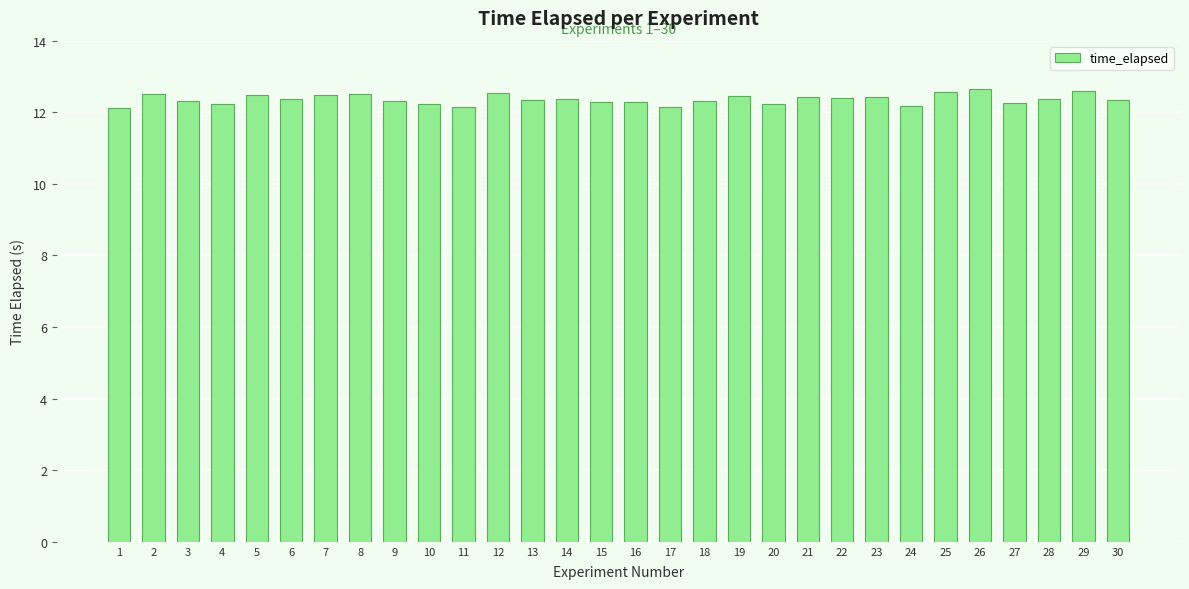

How many series are shown in this chart?

1